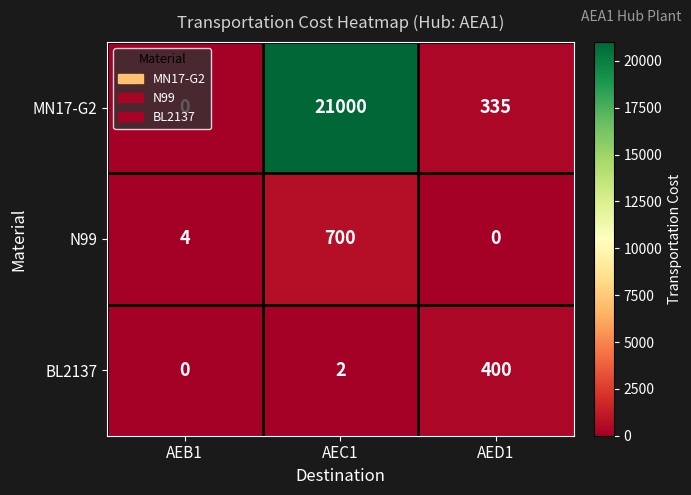

Which label corresponds to the largest value in the chart?

AEC1